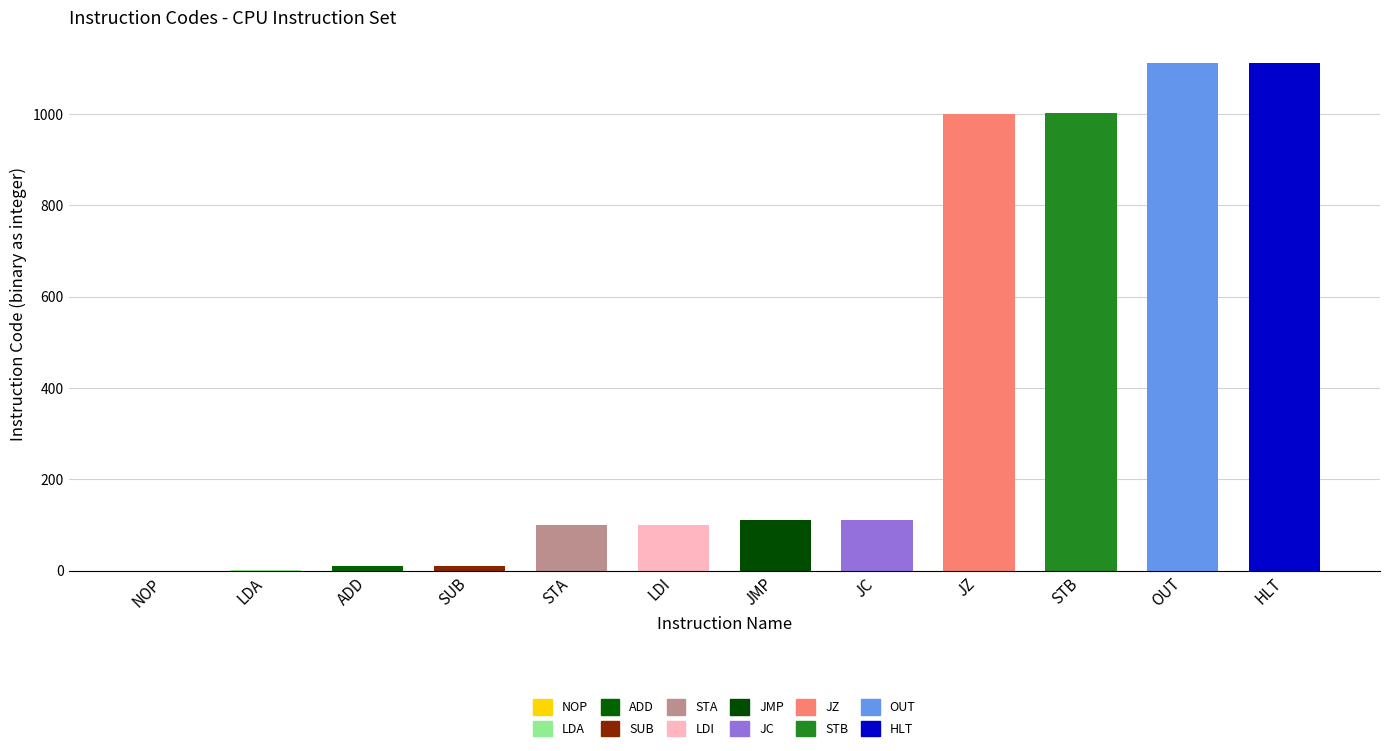

What is the difference between the values at LDI and JMP?

9